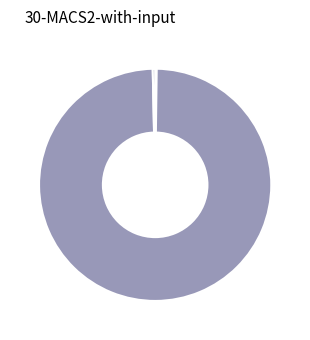

How many slices are in this pie chart?

5